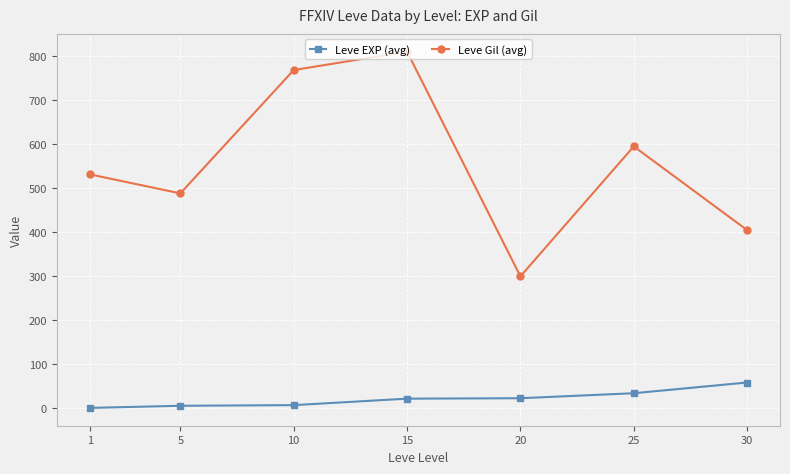

What is the total value across all series at 20?

323.3